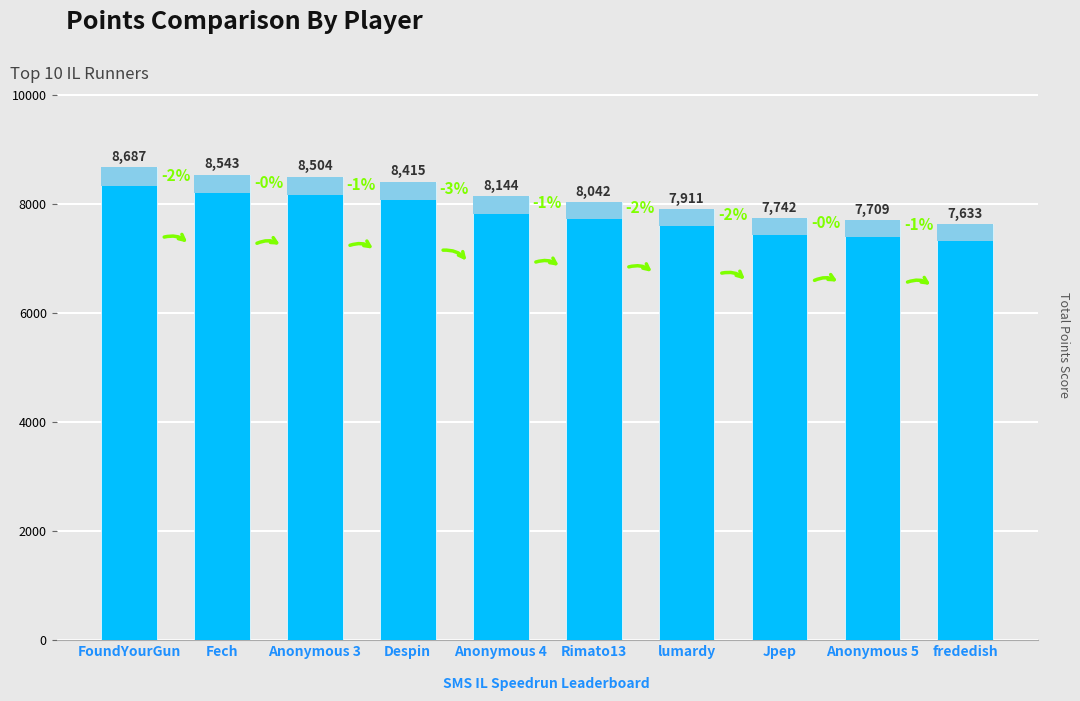

How many bars are there in total?

10